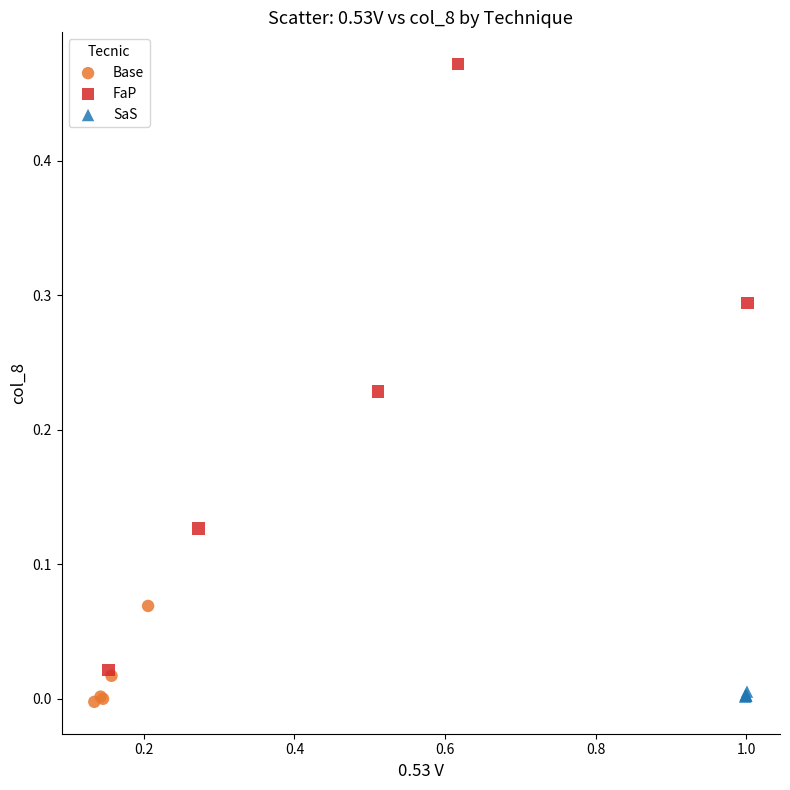

Which series reaches the maximum Y coordinate?

FaP